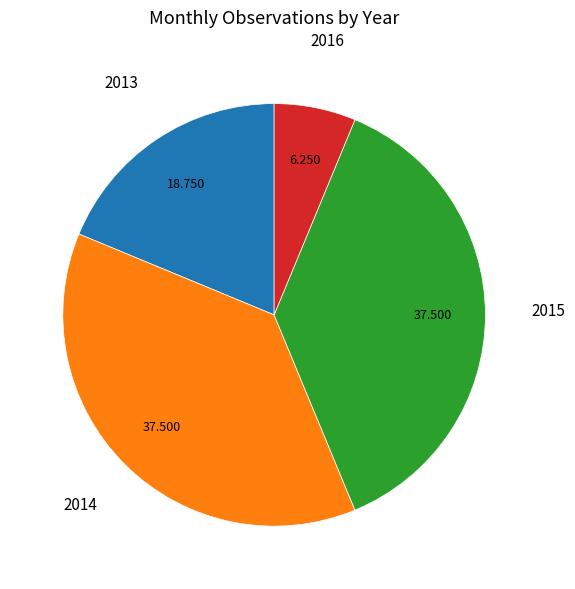

Is there any slice that represents more than half of the pie?

No